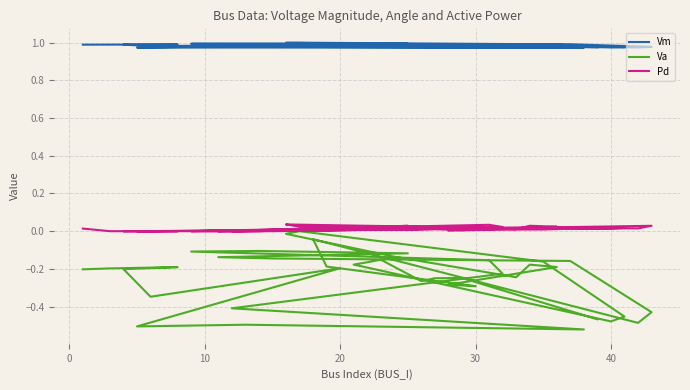

Does the chart display data point markers on the line(s)?

No